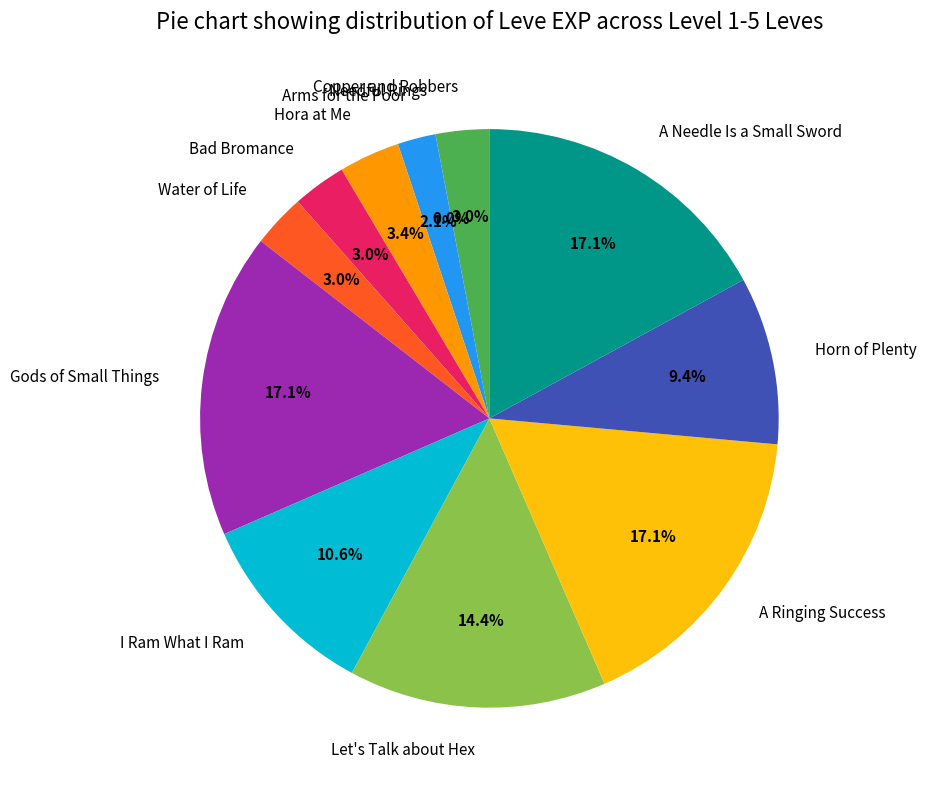

True or false: A Needle Is a Small Sword accounts for 2% of the total.

False